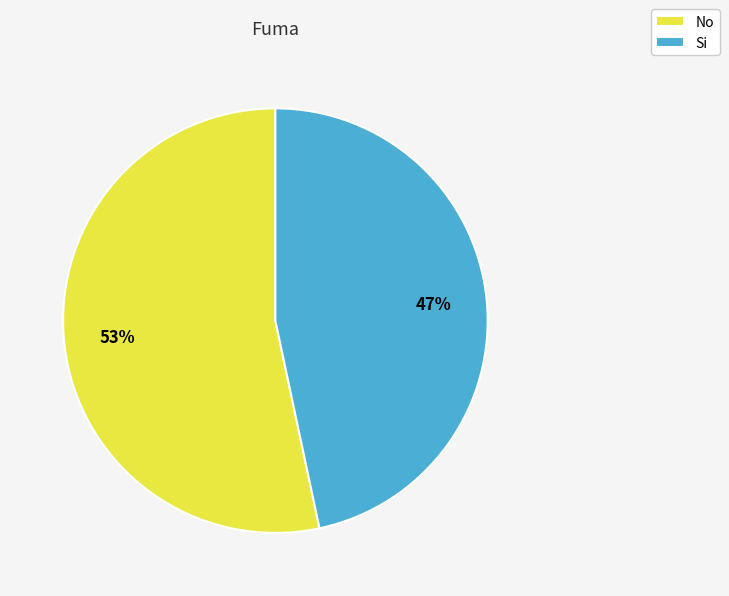

What is the majority slice?

No